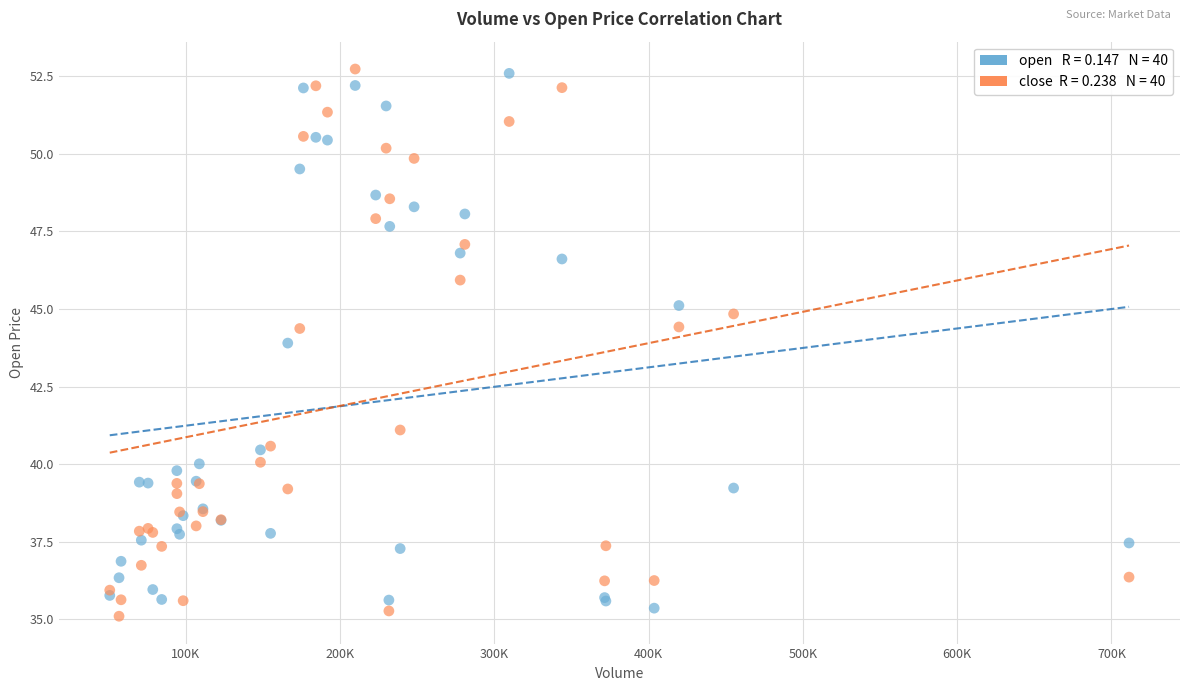

Across all series, what Y value is closest to 43?

43.9